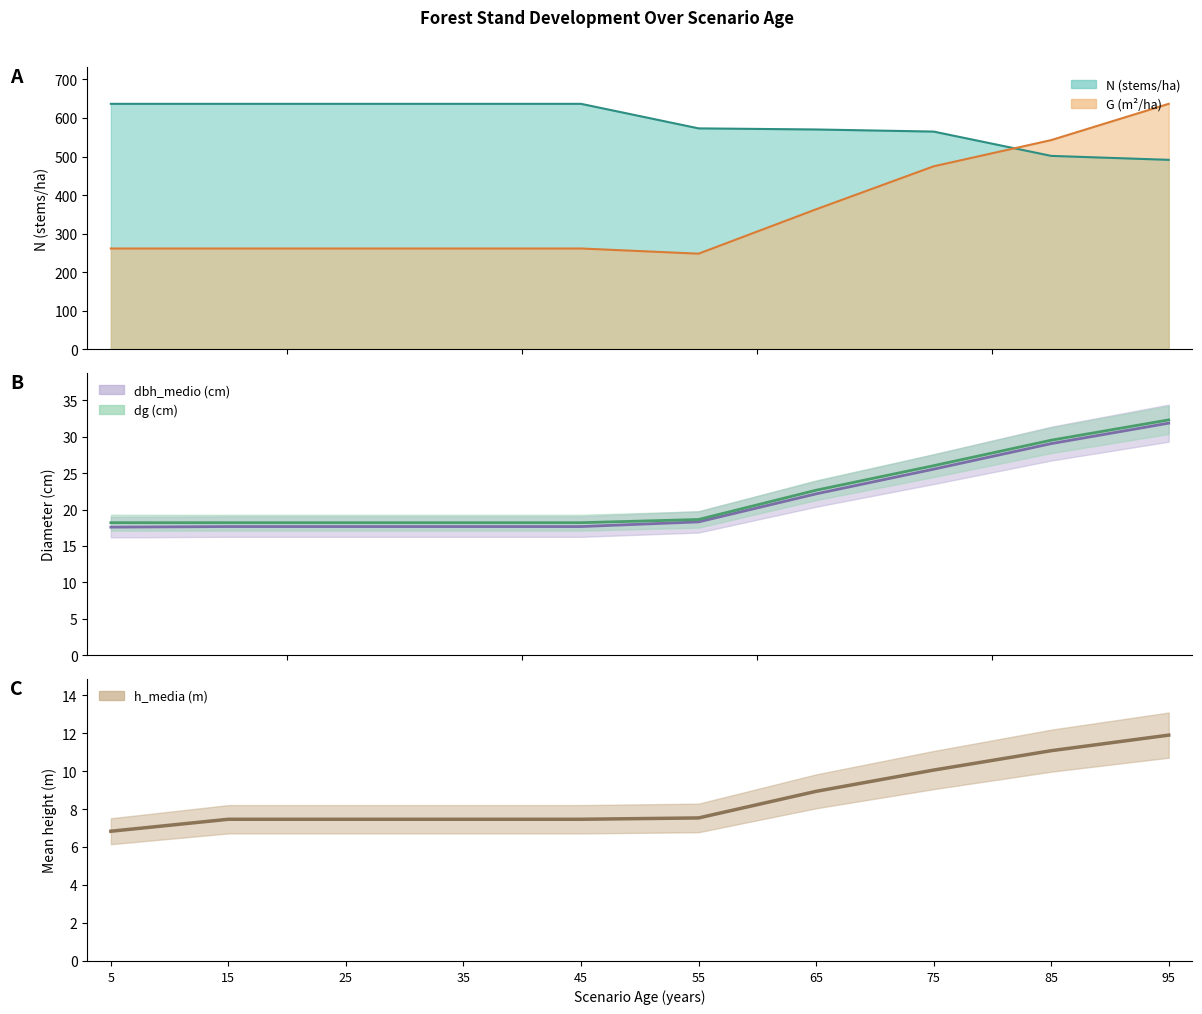

True or false: dbh_medio and dg cross at least once.

False